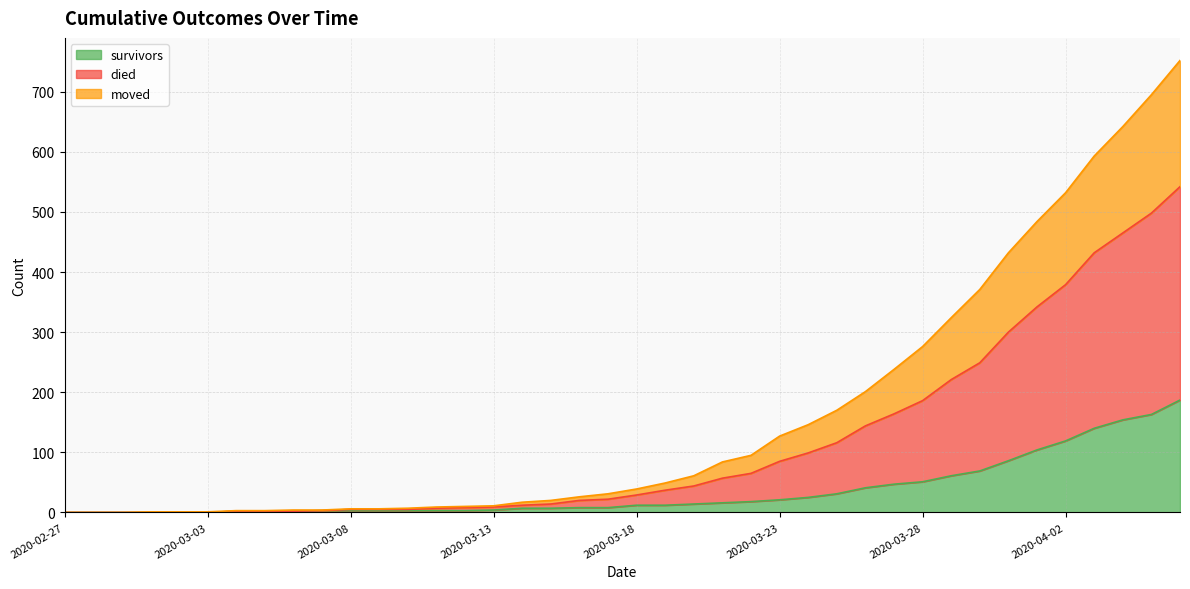

What position from the left is 2020-03-01?

4